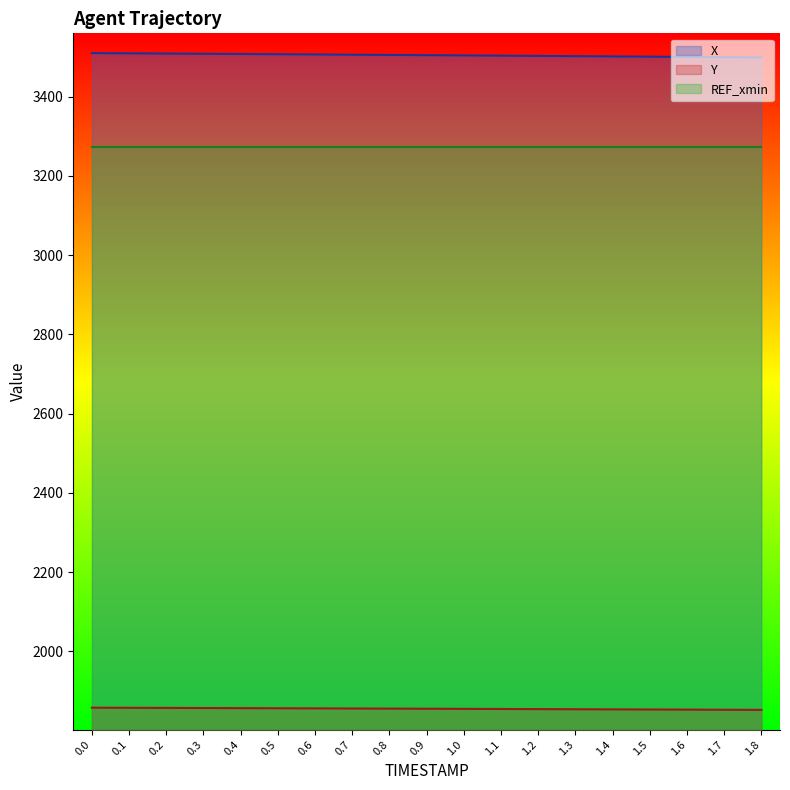

List the series in order of their peak value, lowest first.

Y, REF_xmin, X